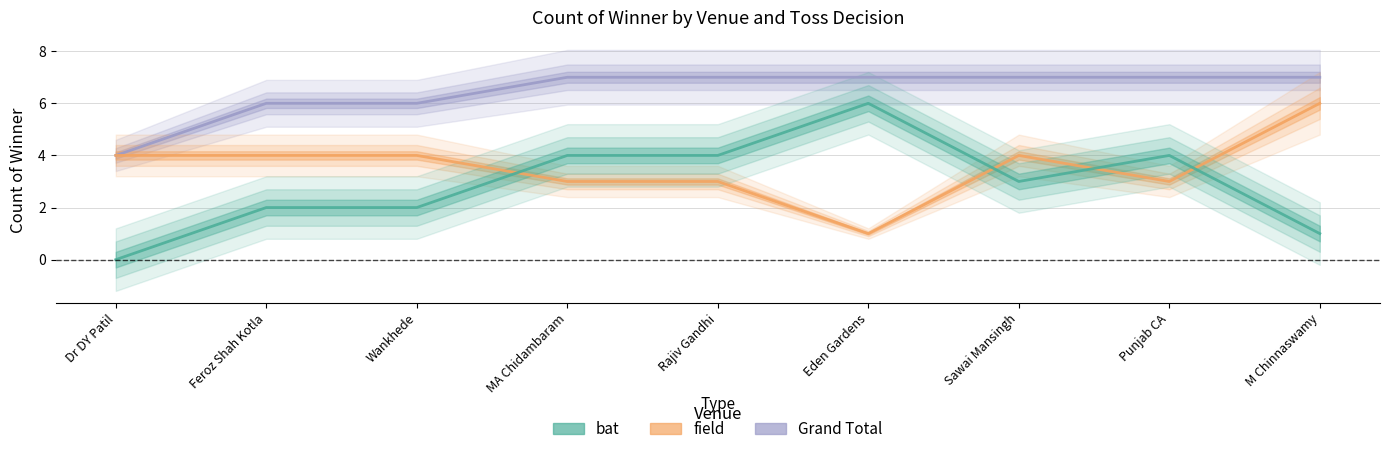

Count the bat values in the range 2 to 4.

6